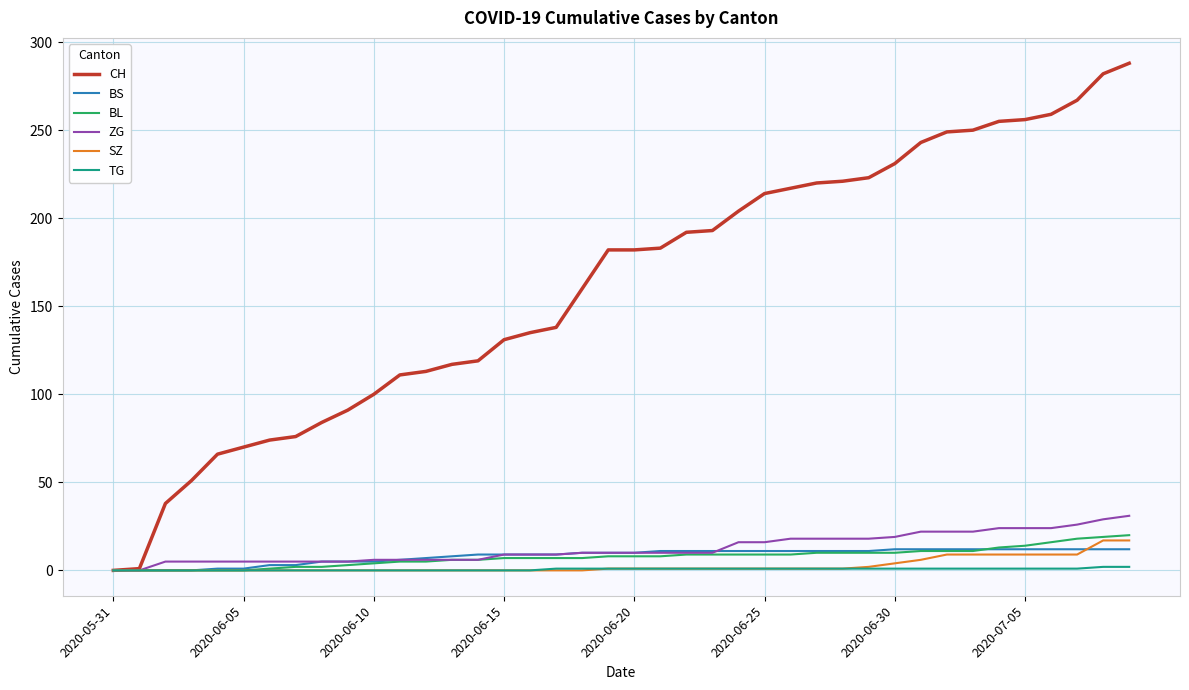

What is the maximum value for ZG?

31